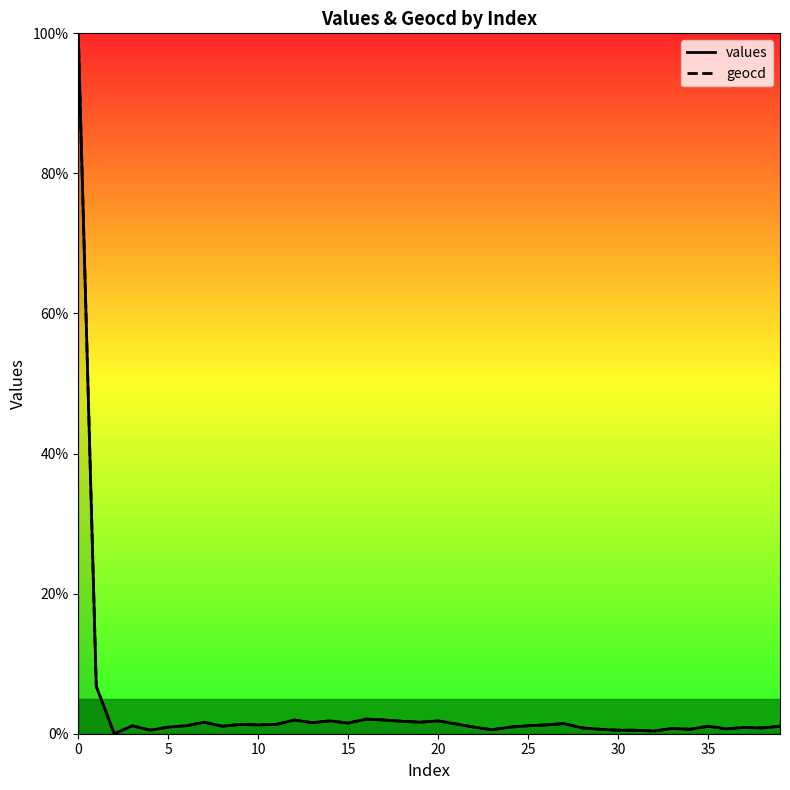

What is the greatest value displayed?

100.0